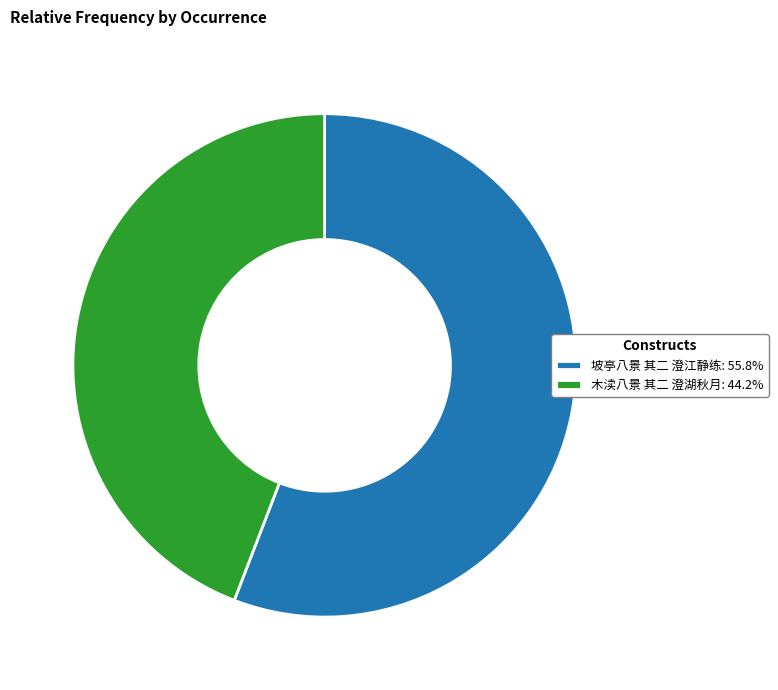

Do 坡亭八景 其二 澄江静练: 55.8% and 木渎八景 其二 澄湖秋月: 44.2% together represent more than half of the pie?

Yes